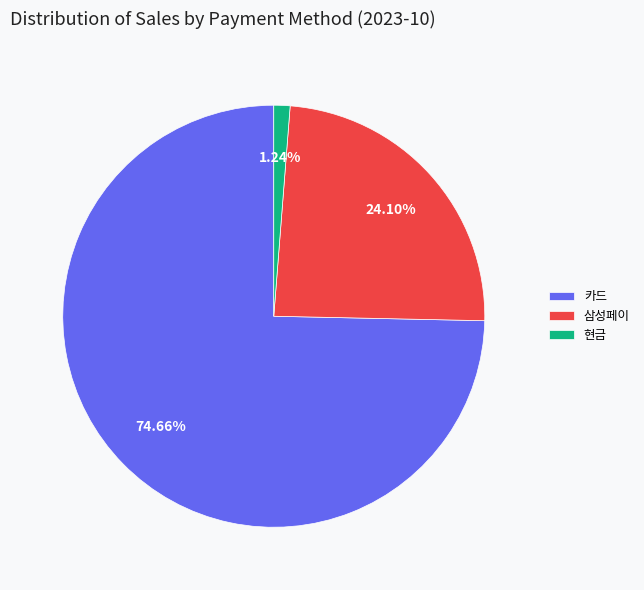

To the nearest percent, what percentage of the pie is 현금?

1%